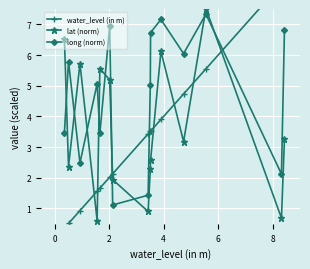

Which series has the widest spread of values?

water_level (in m)